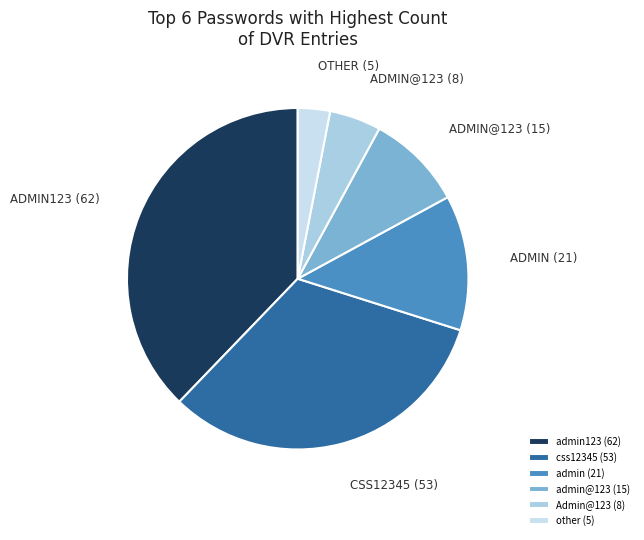

What is the smallest slice in the pie chart?

other (5)